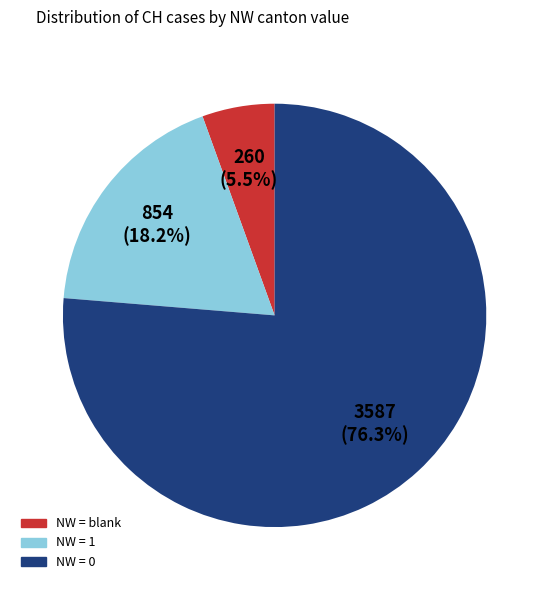

Does any single category account for the majority?

Yes